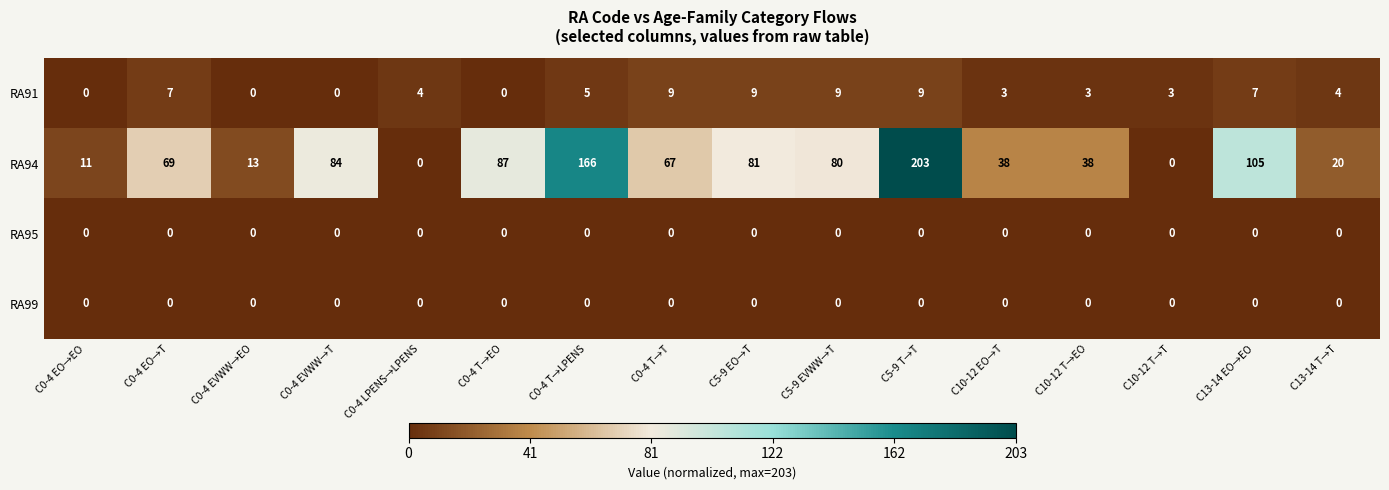

Between C0-4 LPENS→LPENS and C10-12 EO→T, which series saw the biggest shift?

RA94